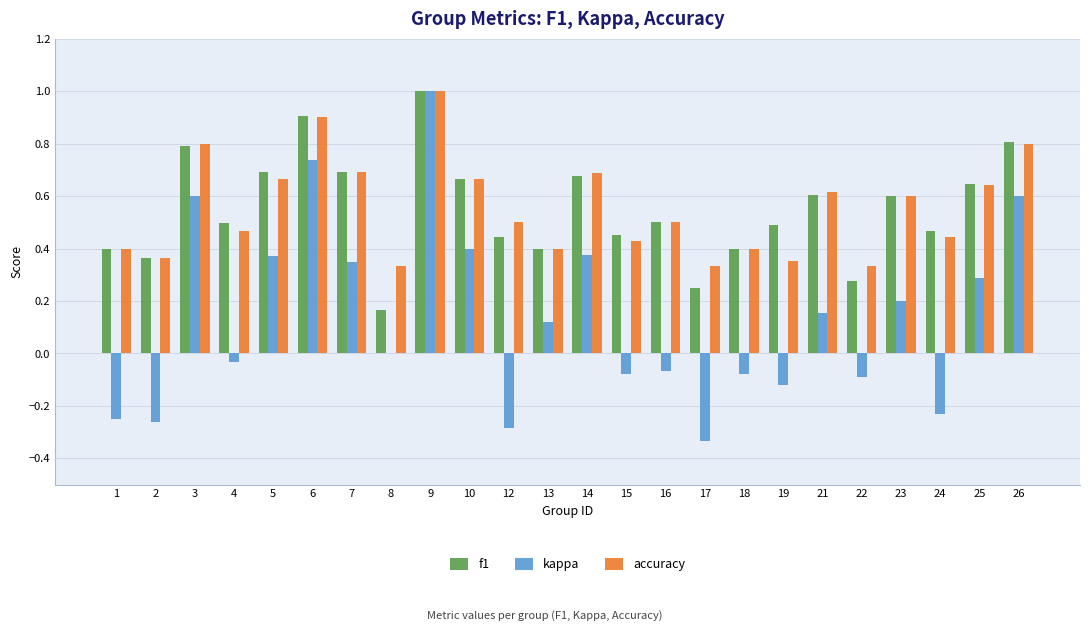

What is the total value across all series at 10?

1.7